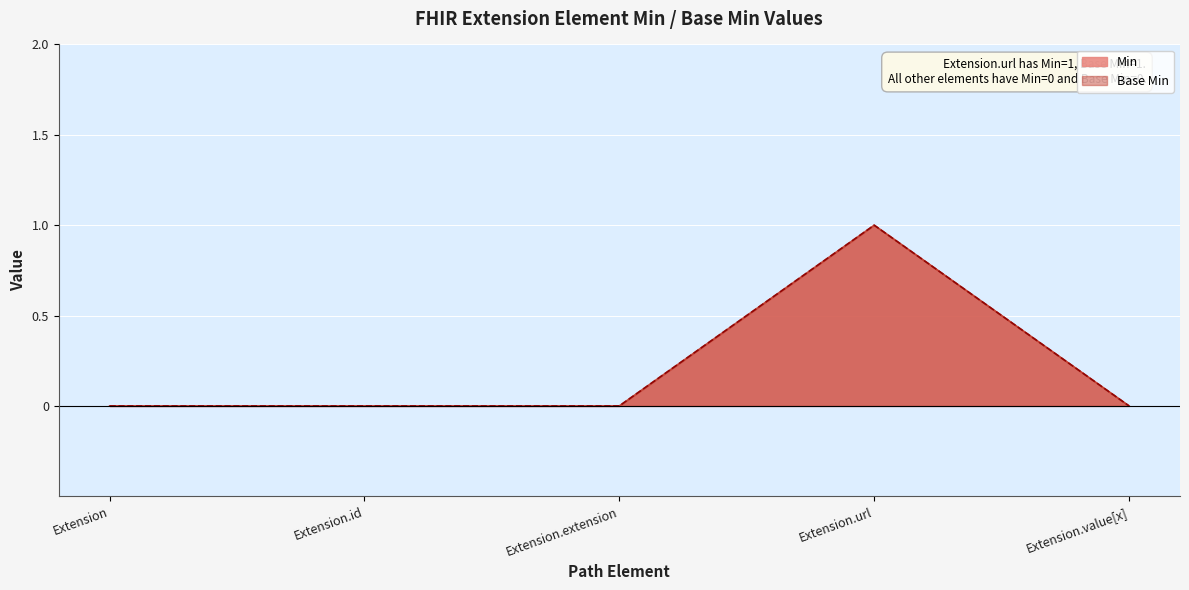

Which series has the widest spread of values?

Min